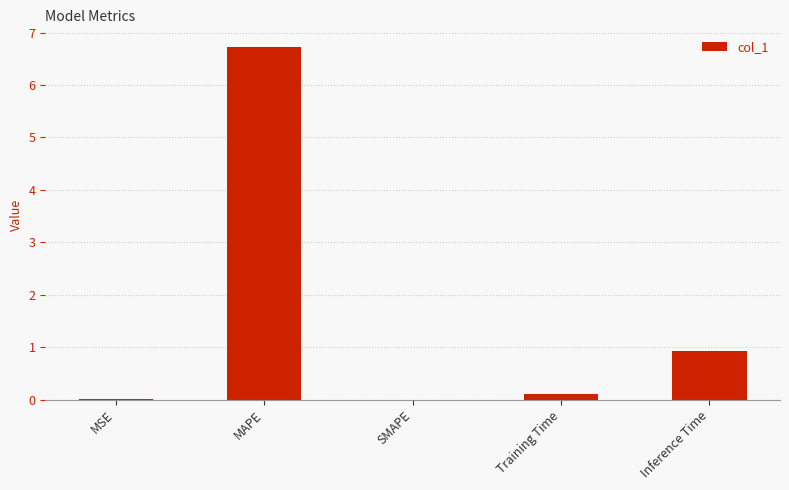

Which label corresponds to the largest value in the chart?

MAPE